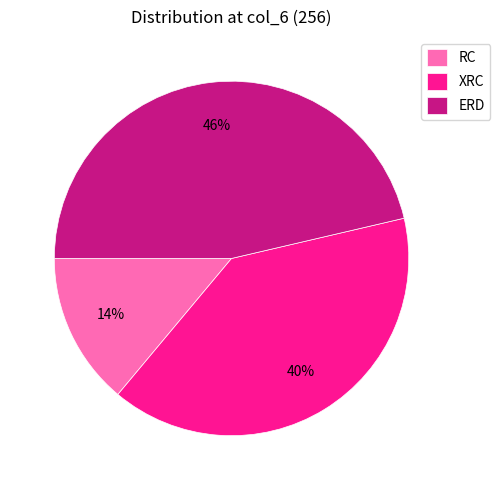

Which category has the smallest portion of the pie?

RC